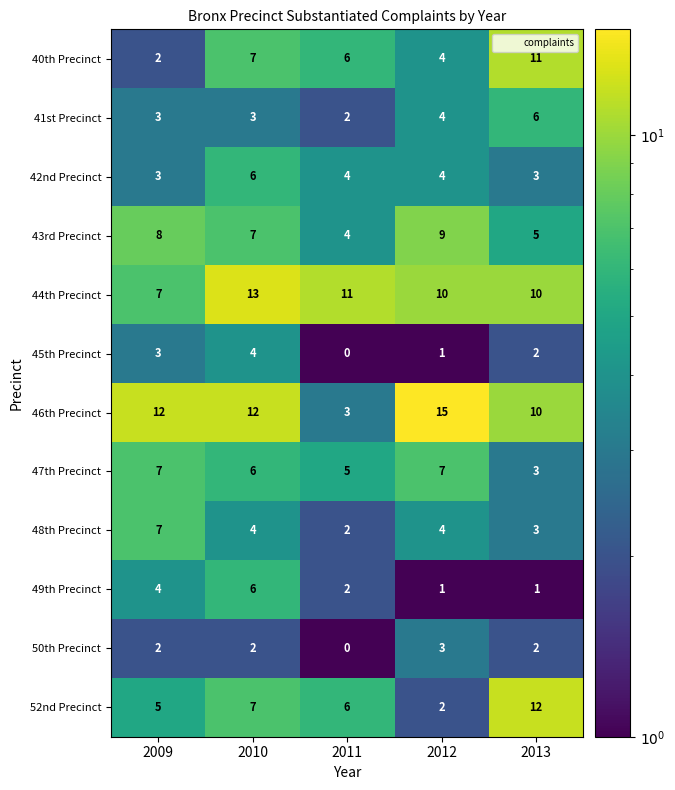

Which series has the largest total across all categories?

46th Precinct